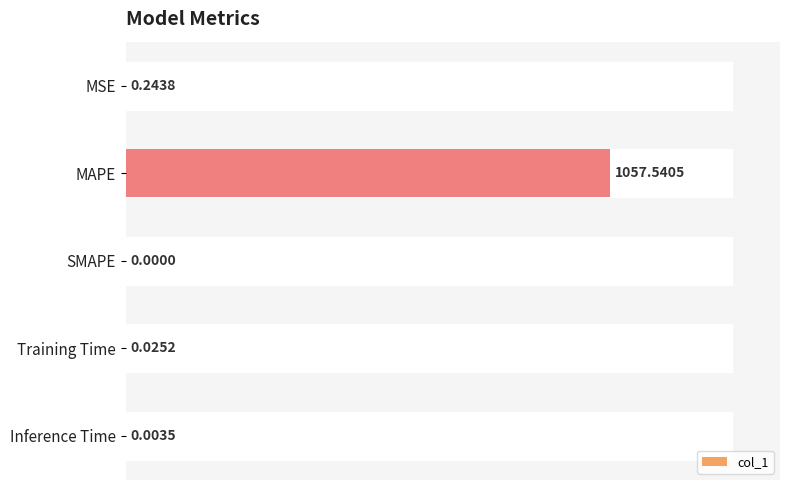

Which label corresponds to the largest value in the chart?

MAPE